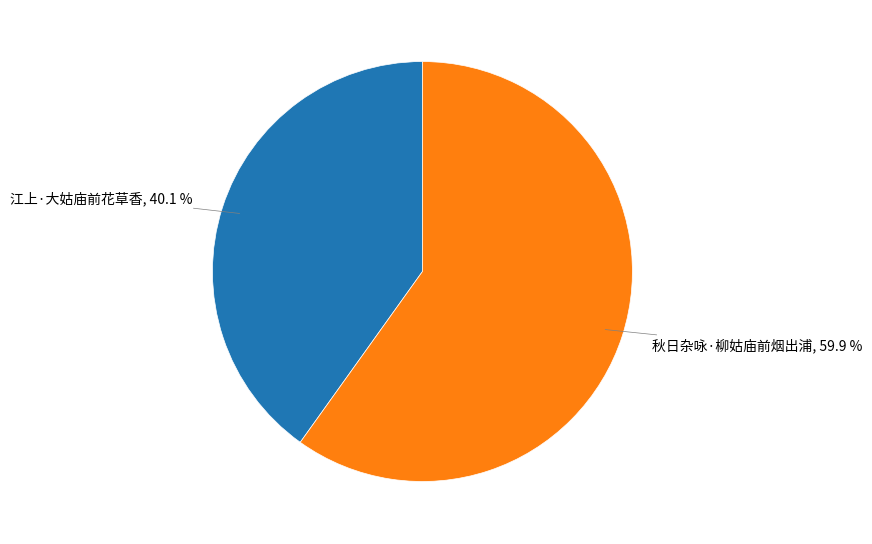

Is there a majority slice in this chart?

Yes